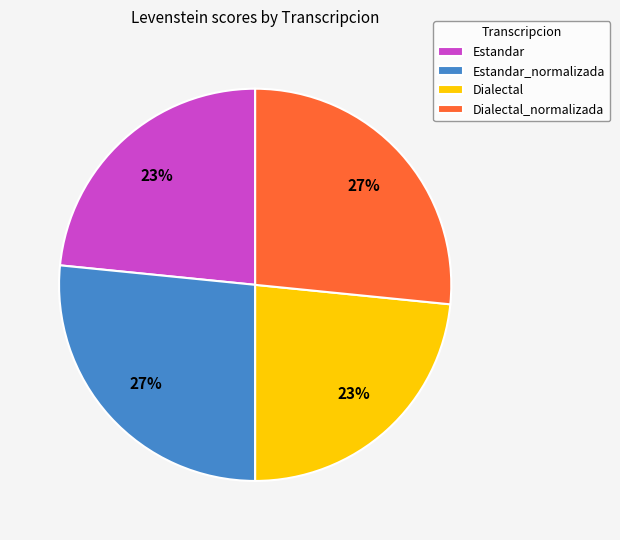

The Estandar_normalizada slice represents 16% of the pie. True or false?

False